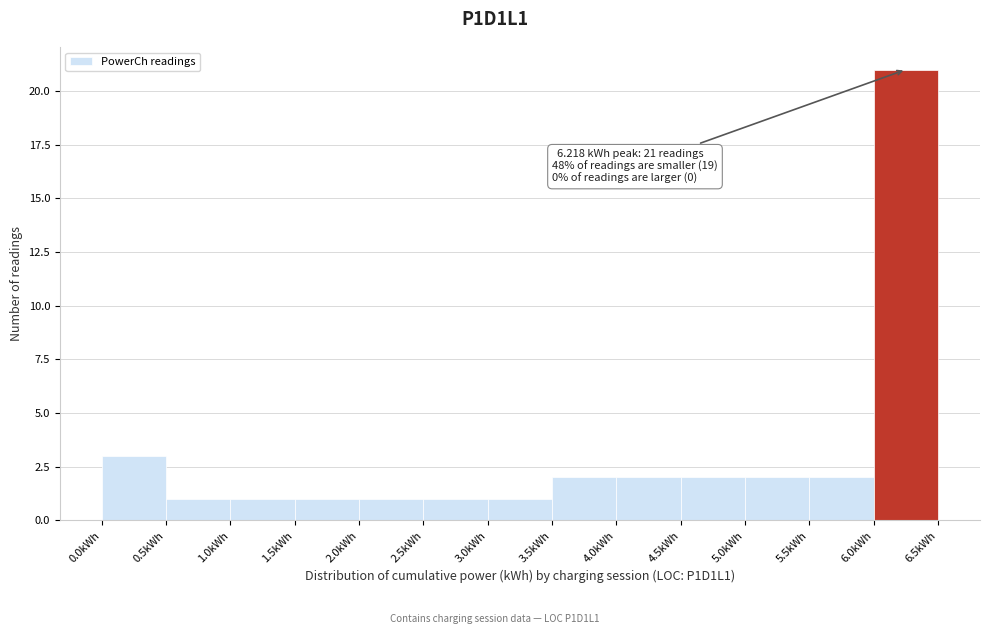

Which range on the x-axis has the tallest bar?

6.0 to 6.5